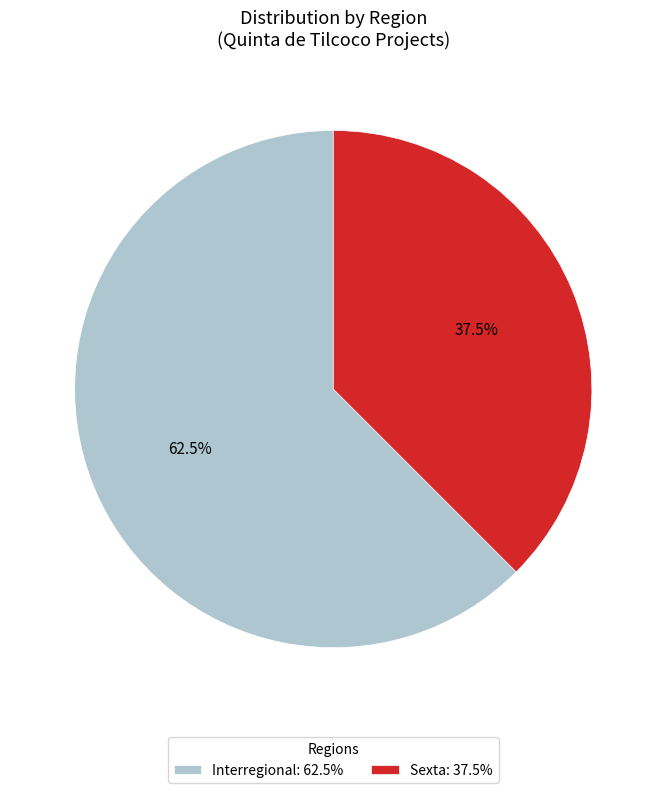

What is the total percentage of Interregional: 62.5% and Sexta: 37.5%?

100.0%